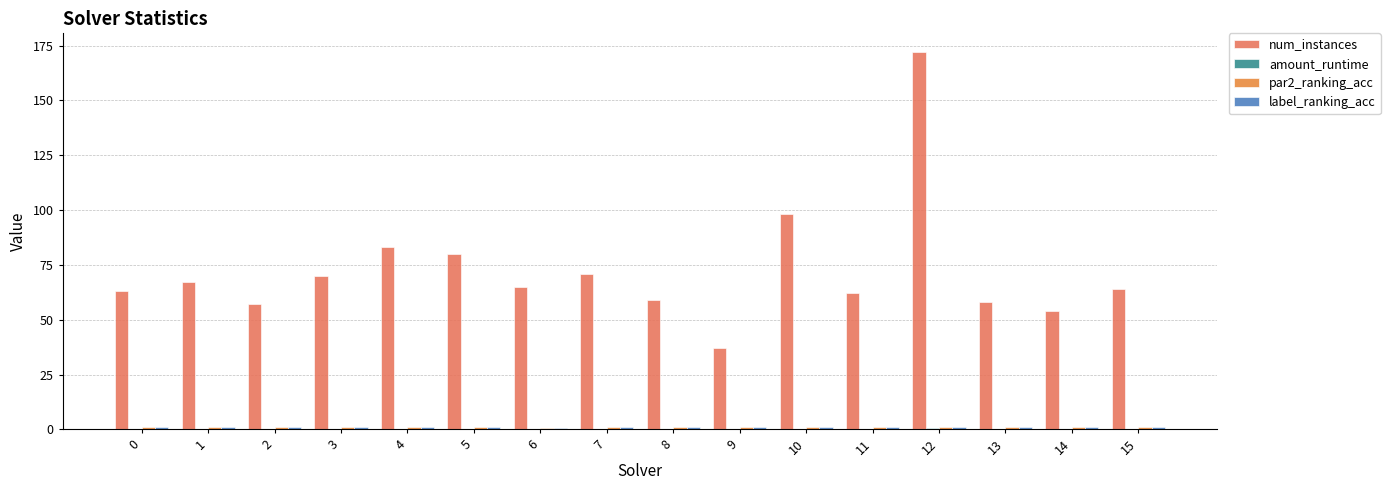

Is it true that amount_runtime equals 0.0 at 9?

False